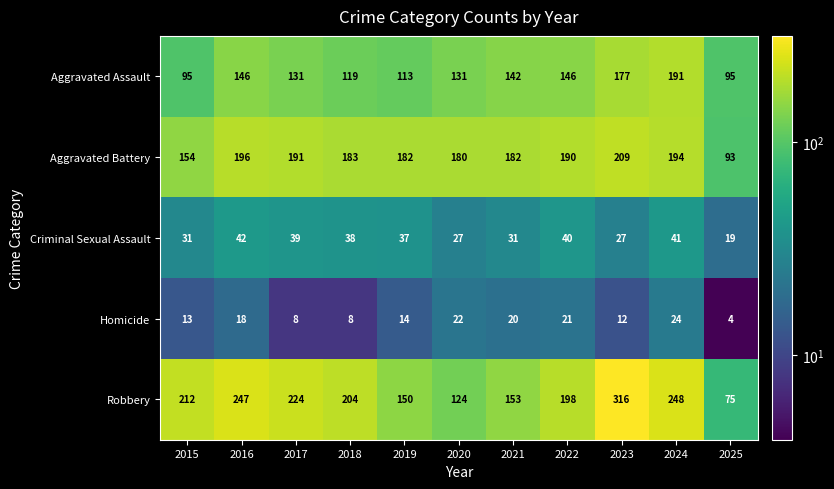

What is the maximum value for Aggravated Battery?

209